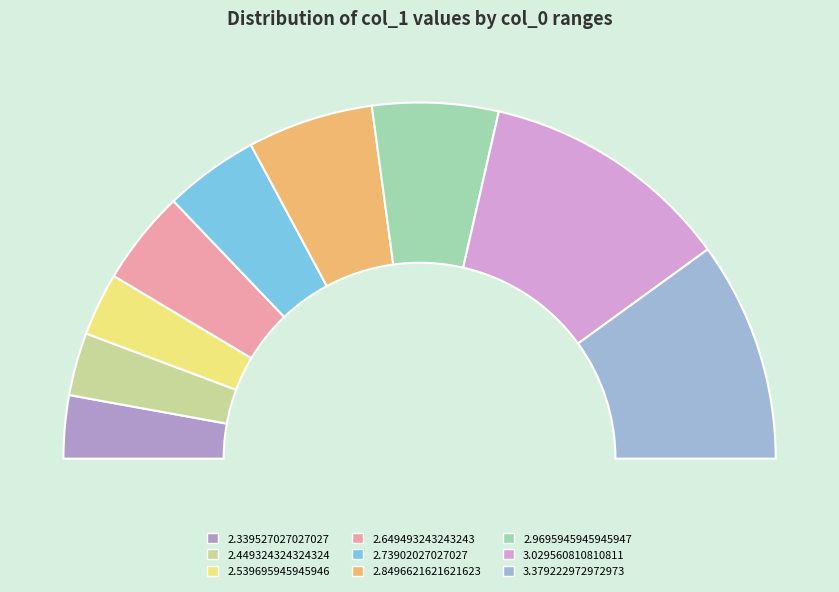

What percentage is the 2.73902027027027 slice, to the nearest percent?

9%